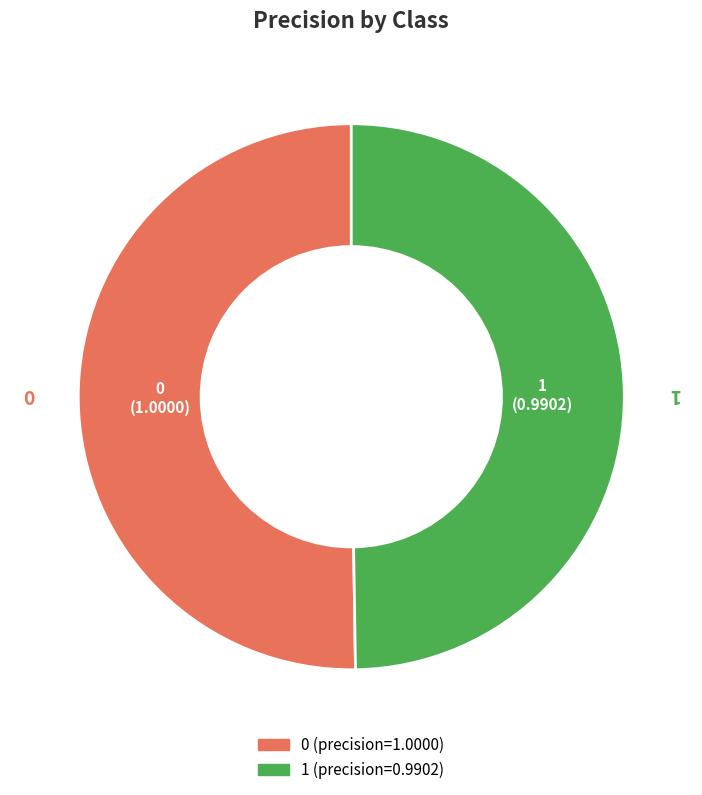

Combined, do 0 and 1 account for over 50%?

Yes